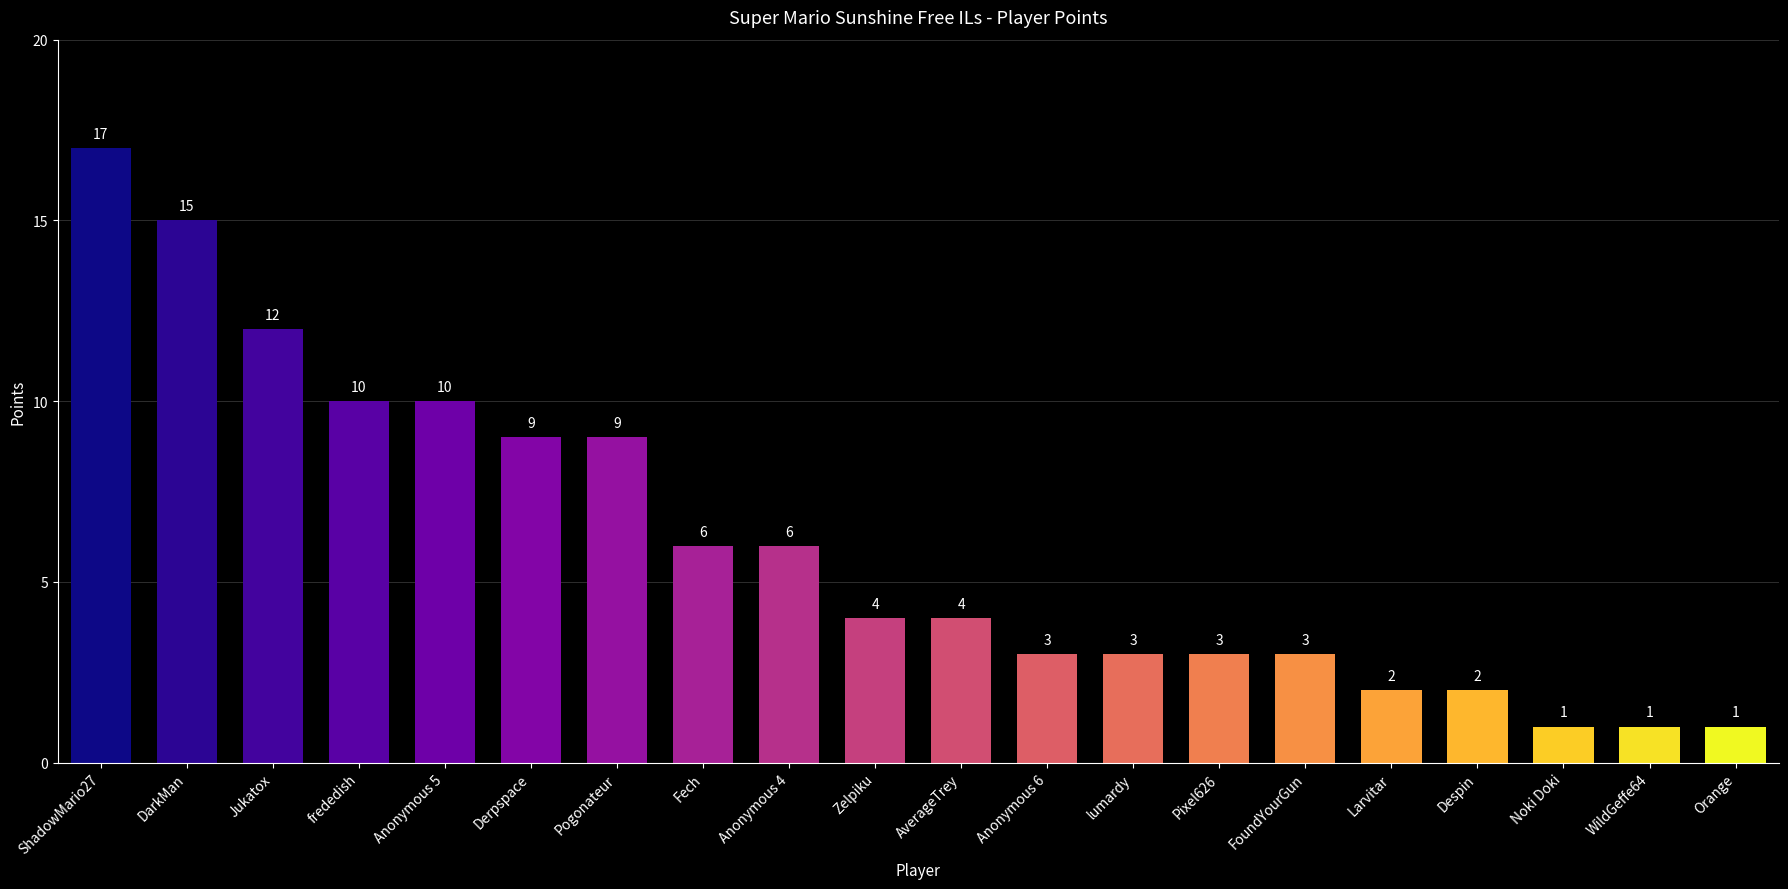

Reading right to left, list all the values displayed in this chart.

Orange=1	WildGeffe64=1	Noki Doki=1	Despin=2	Larvitar=2	FoundYourGun=3	Pixel626=3	lumardy=3	Anonymous 6=3	AverageTrey=4	Zelpiku=4	Anonymous 4=6	Fech=6	Pogonateur=9	Derpspace=9	Anonymous 5=10	frededish=10	Jukatox=12	DarkMan=15	ShadowMario27=17